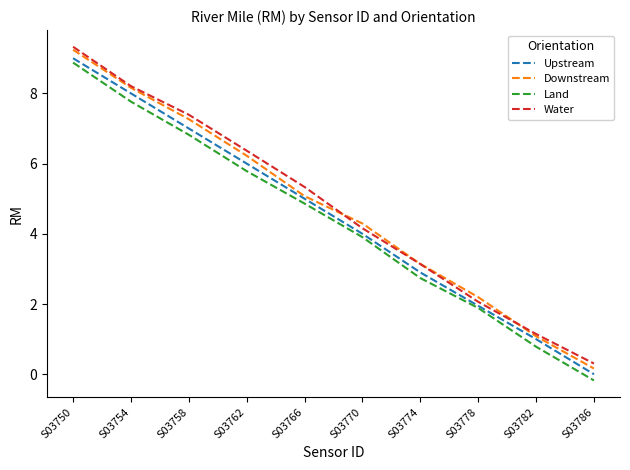

What is the highest value of the Land series?

8.9